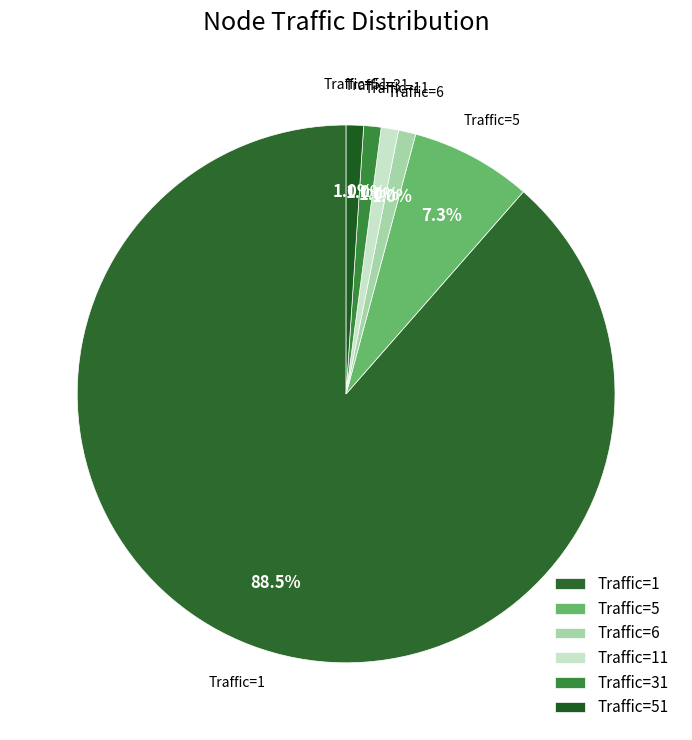

Count the number of slices in the pie.

6